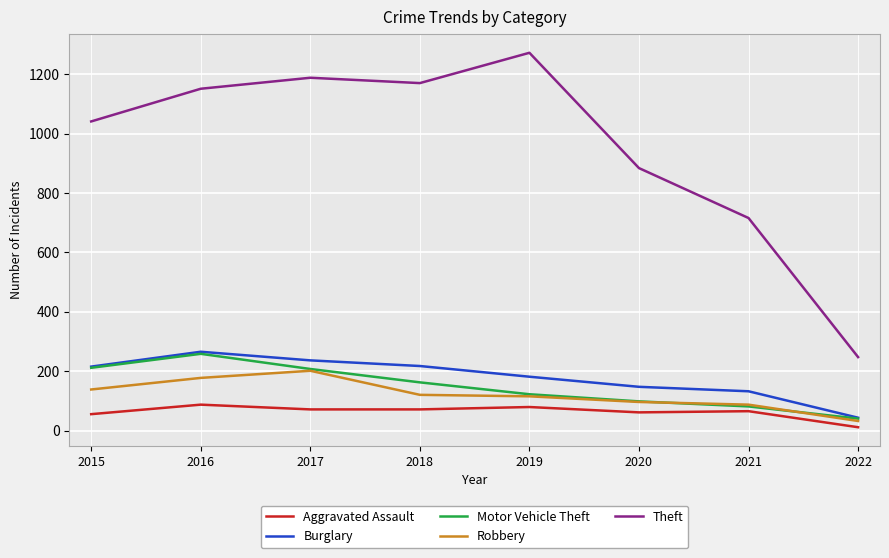

True or false: Theft and Robbery intersect in this chart.

False